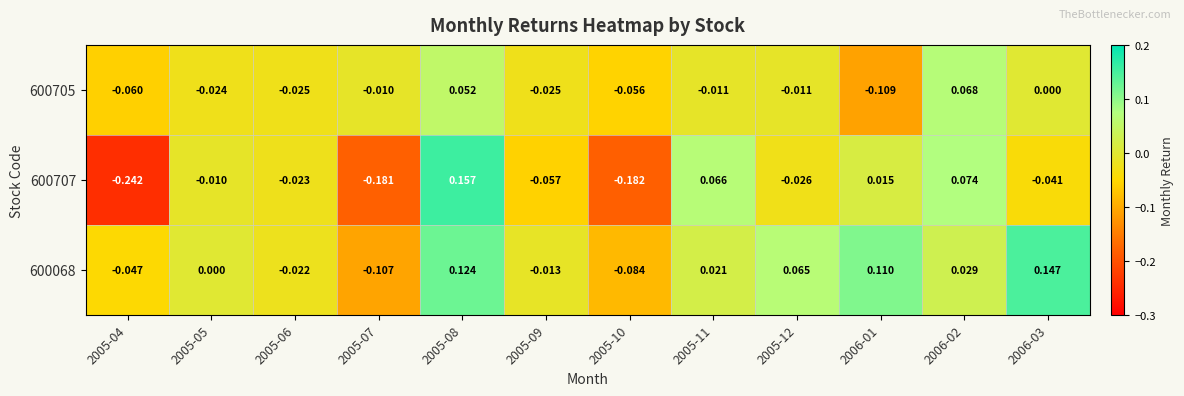

Which series changed the most between 2005-07 and 2005-11?

600707